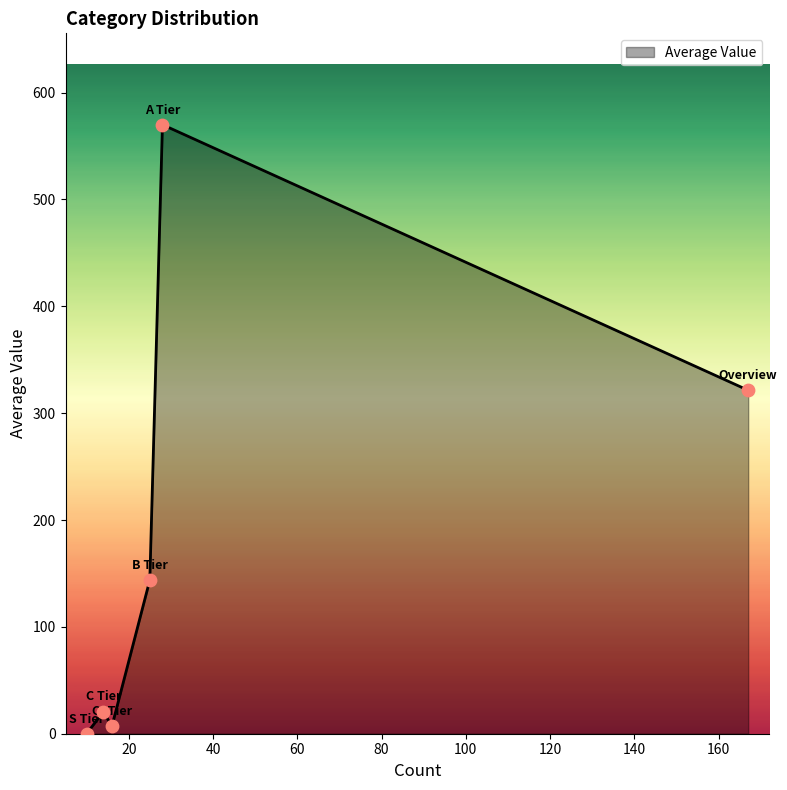

How many interior local valleys (lower than both neighbors) does the data have?

1